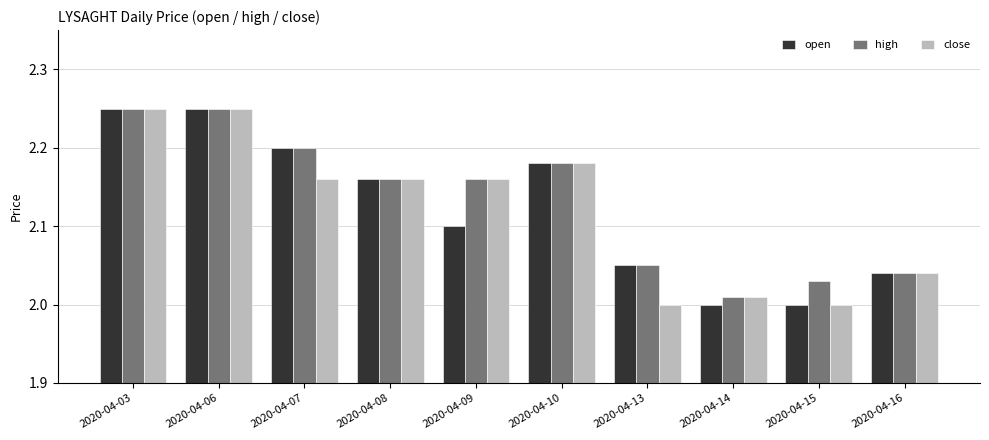

The high series shows 2.2 at 2020-04-03. True or false?

True